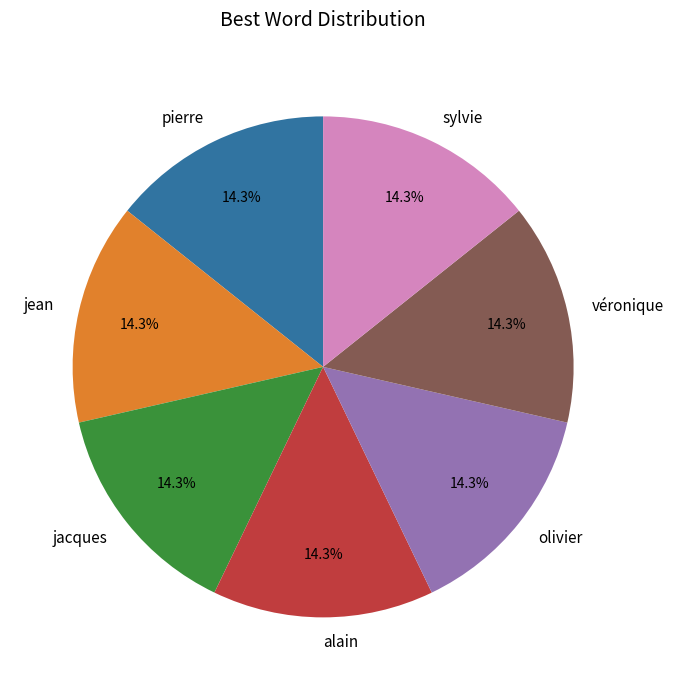

Is jacques the majority of the pie?

No